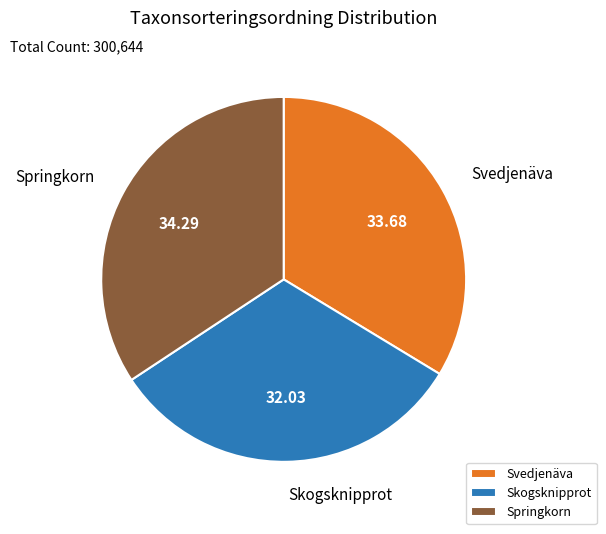

Is it true that Svedjenäva is 25% of the pie?

False